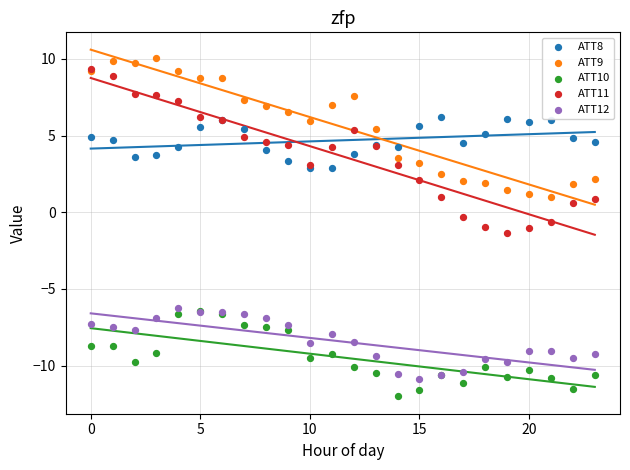

What are all the series names shown in the legend?

ATT8, ATT9, ATT10, ATT11, ATT12